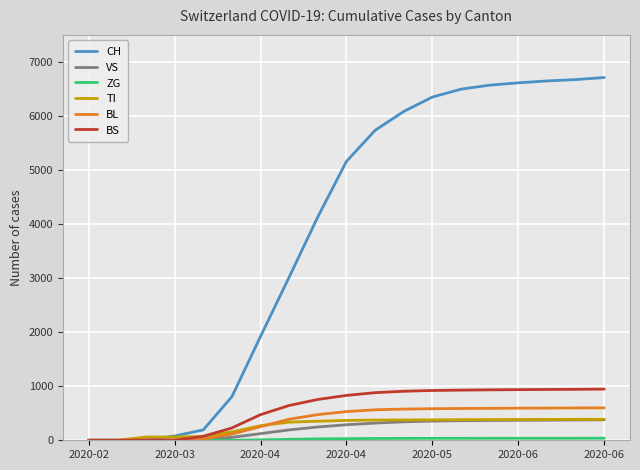

What is the greatest value displayed?

6711